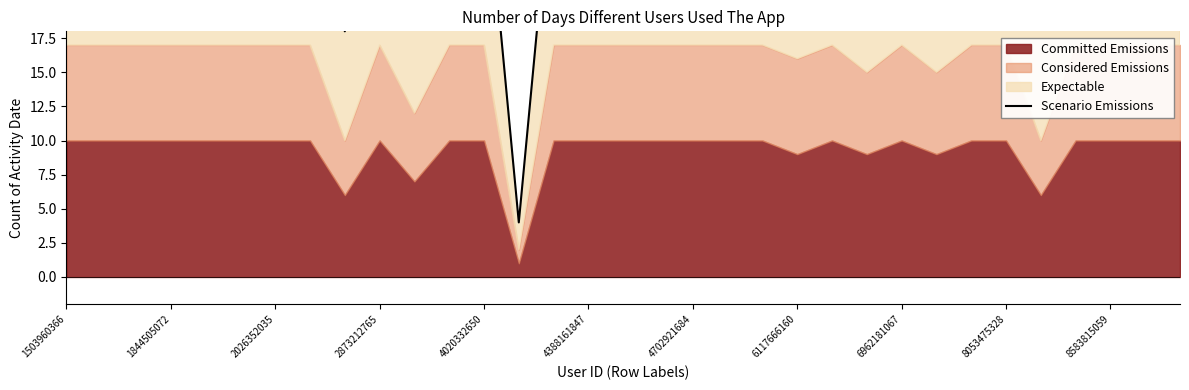

How many data points does each series have?

33